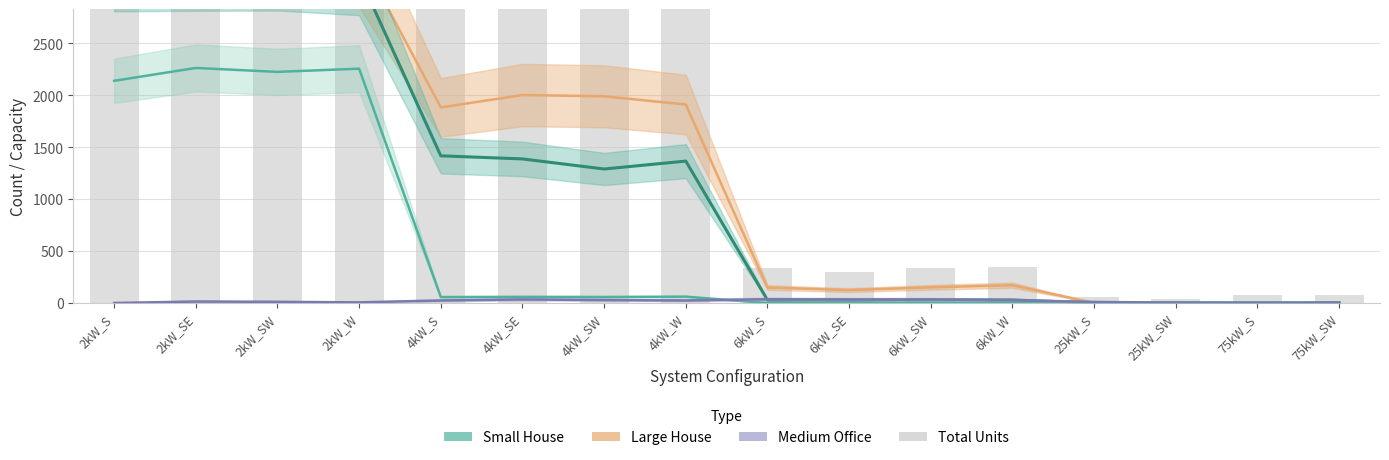

Which series has the largest range (max minus min)?

Total Units